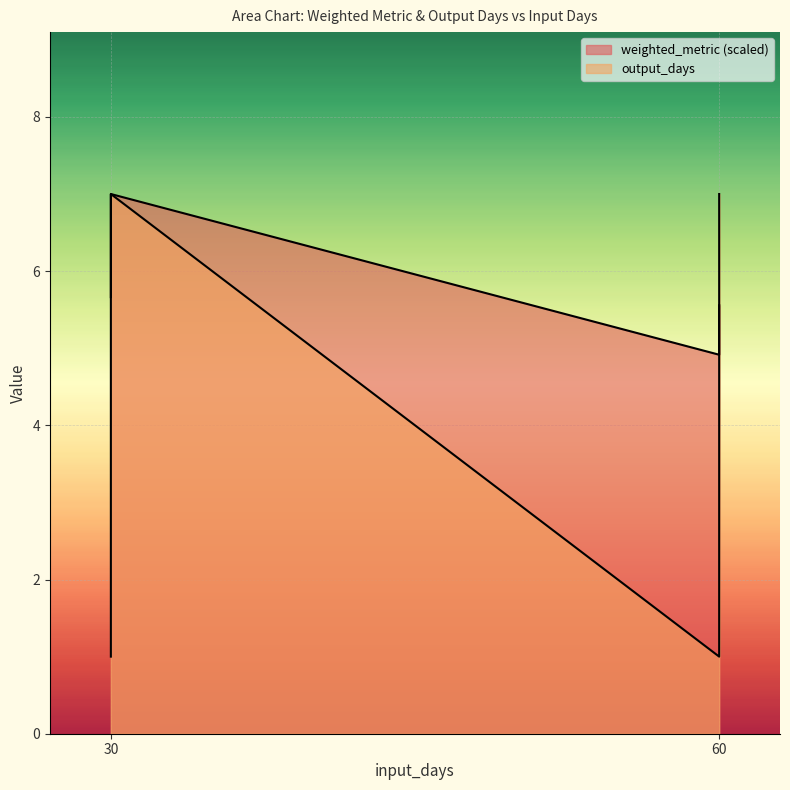

Where is weighted_metric nearest to the value 5?

60